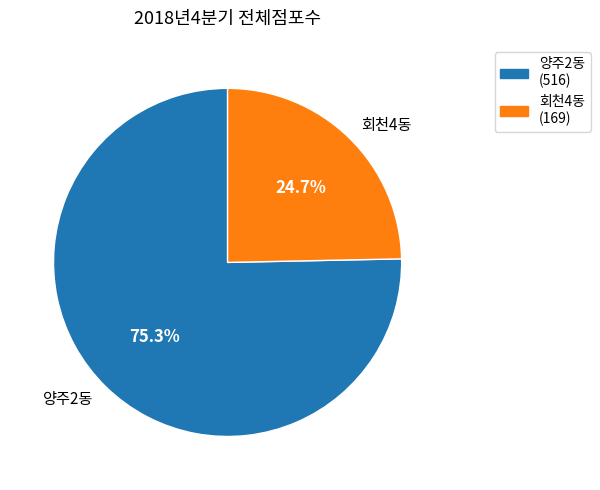

Which has a higher value, 회천4동 or 양주2동?

양주2동